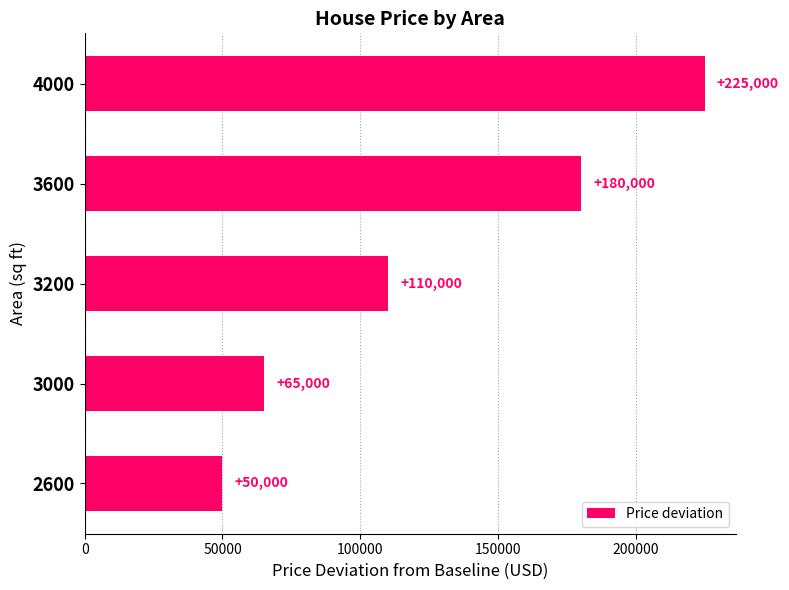

Read the value at 4000, to the nearest 50.

225000